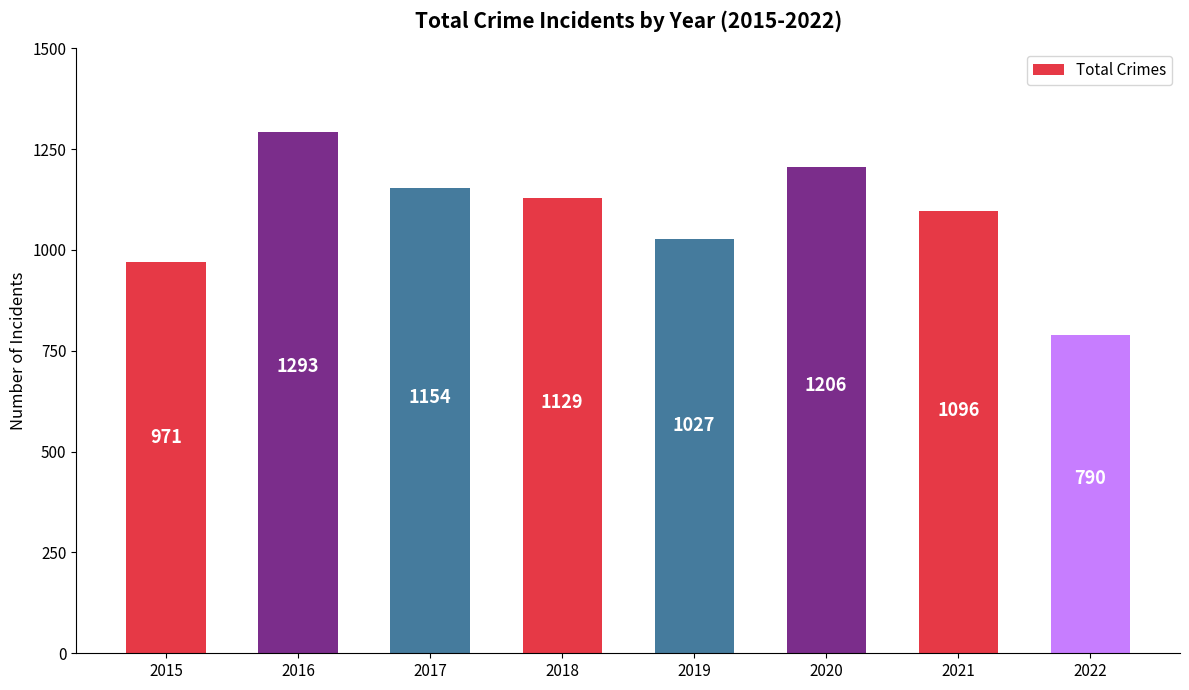

Approximately how many times larger is the value at 2021 compared to 2018?

1.0